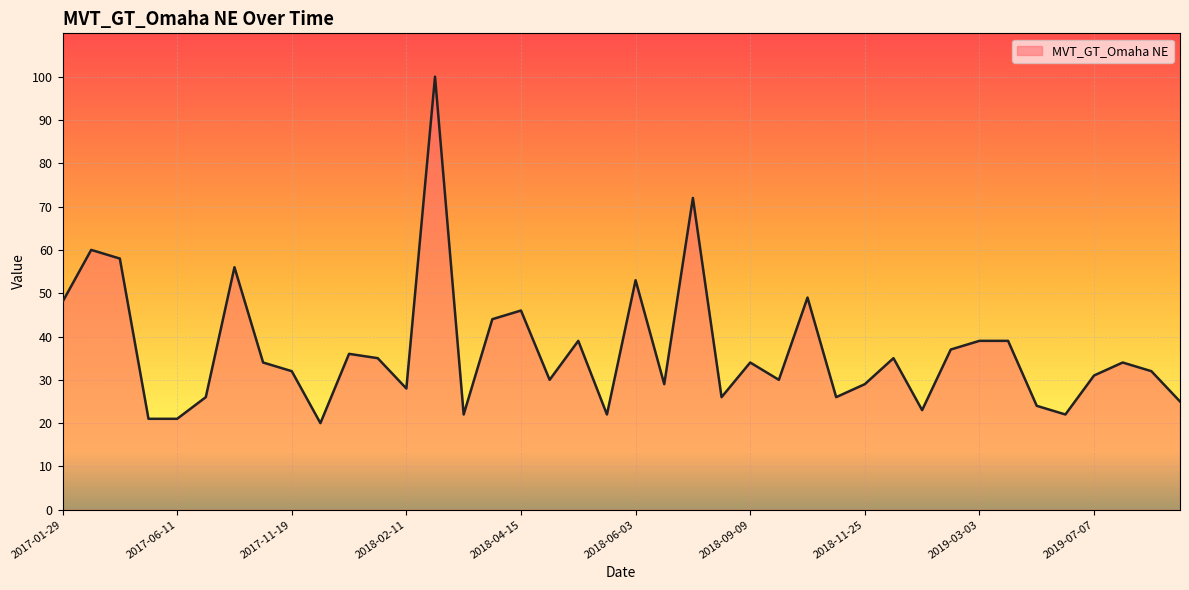

What is the smallest value displayed?

20